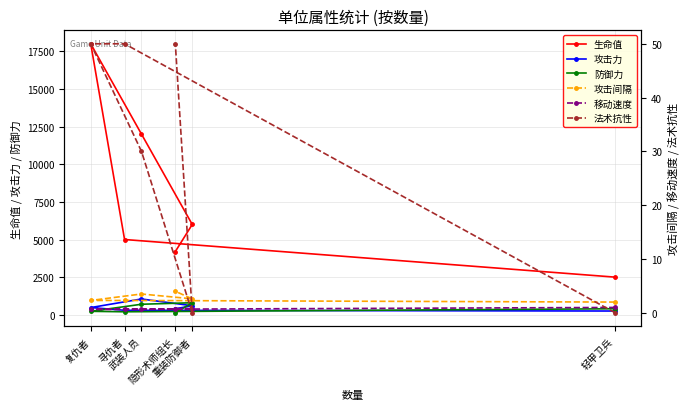

True or false: 攻击间隔 and 生命值 intersect in this chart.

False